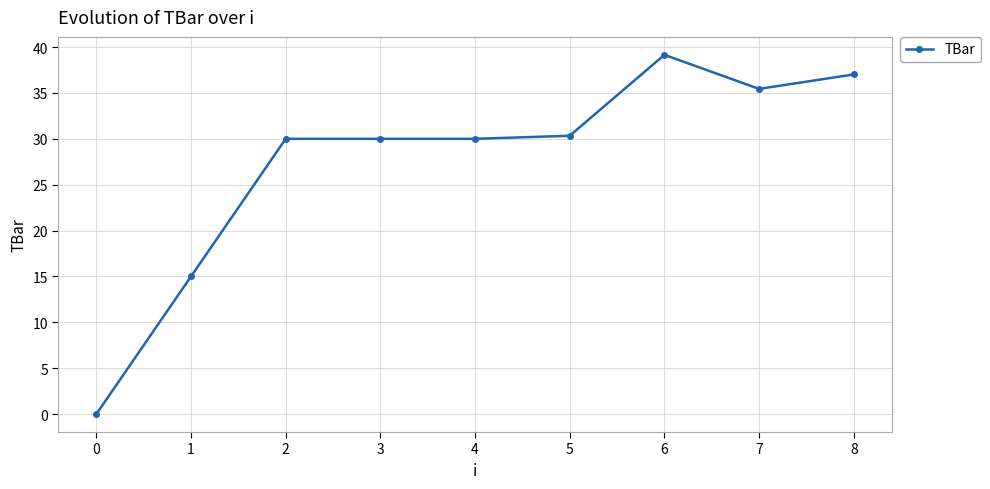

What value does the data have at 1?

15.0